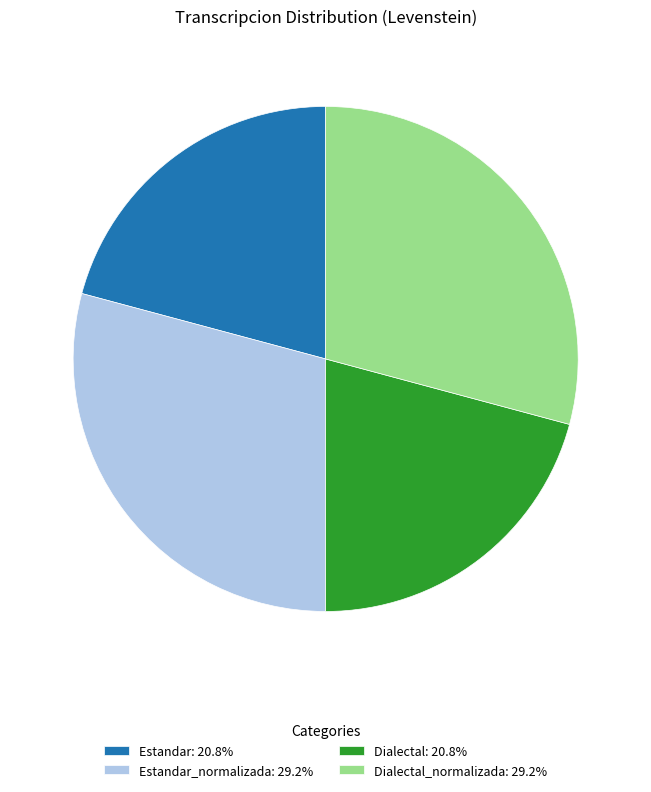

What is the ratio of the value at Estandar: 20.8% to the value at Dialectal_normalizada: 29.2%?

0.7